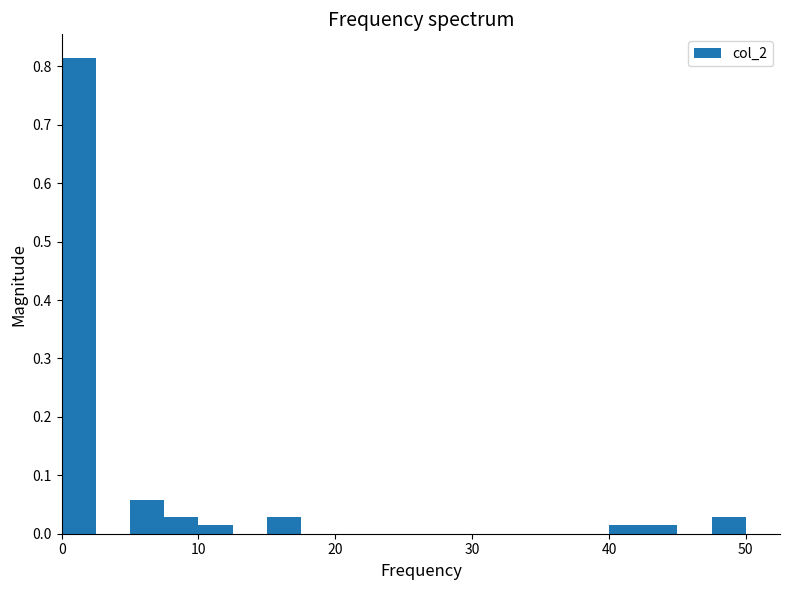

Read against the x-axis, roughly where is the centre of the tallest bar?

1